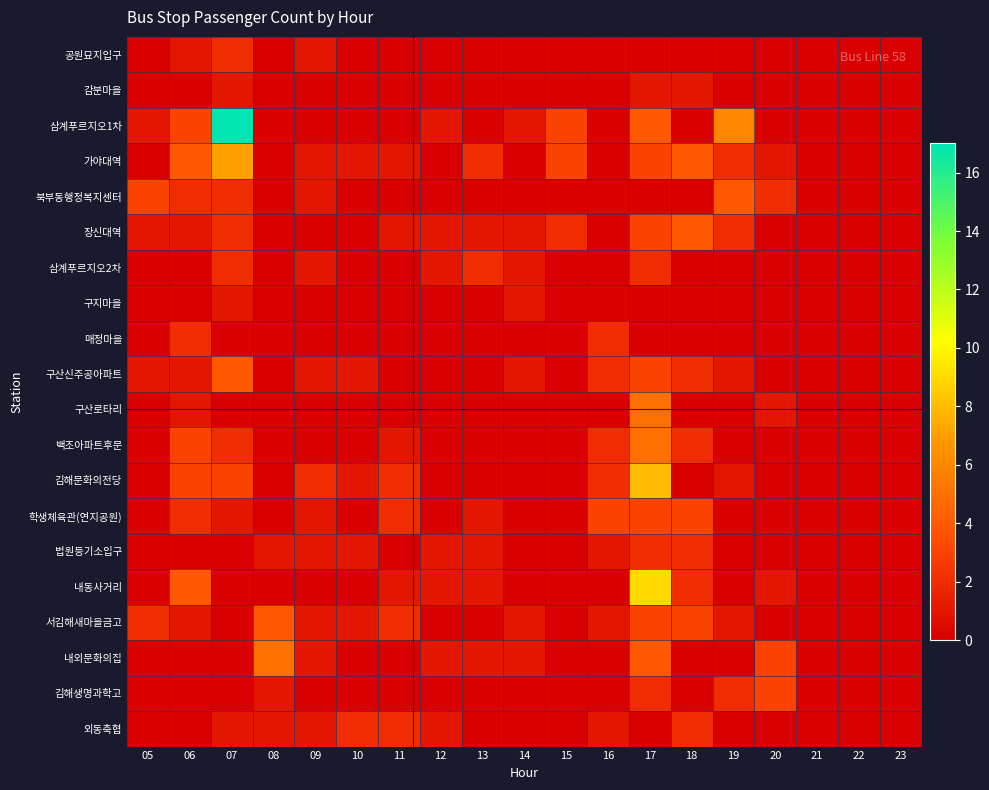

Which category has the lowest value across all series?

05